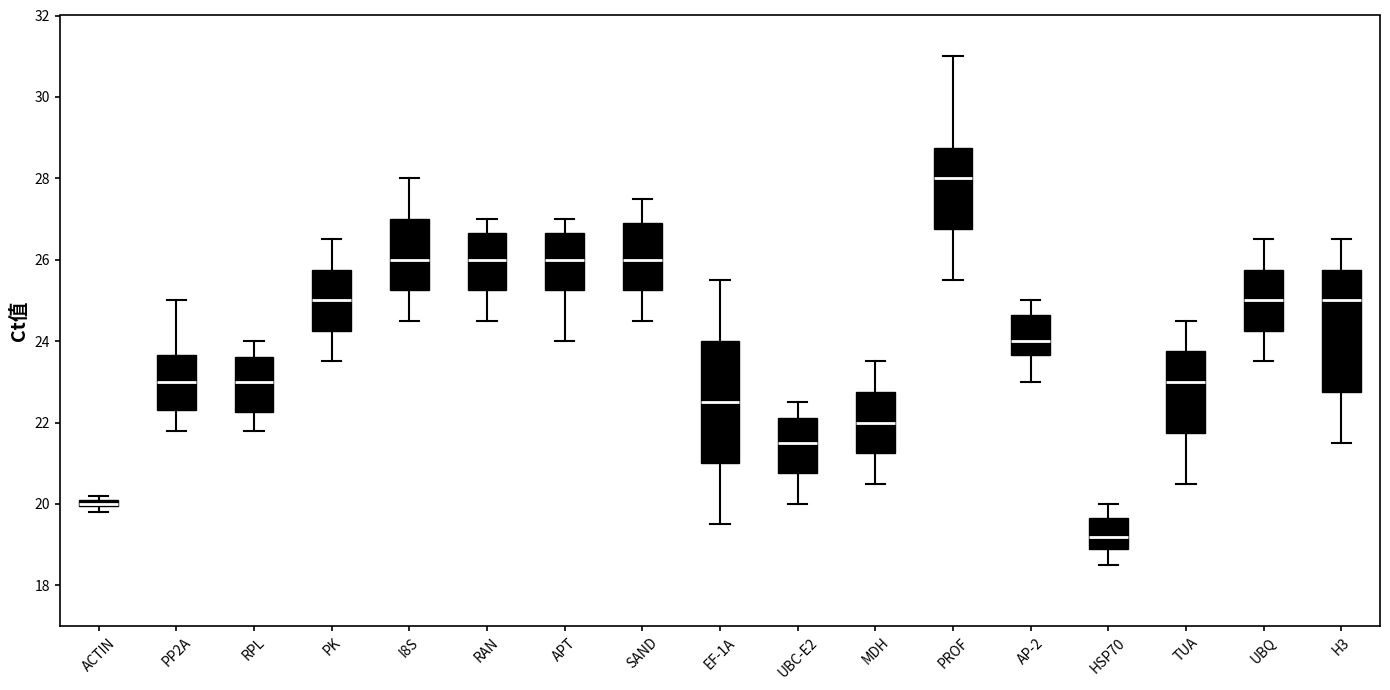

Where is the lower edge of the box for H3 on the y-axis? The values are not printed on the chart, so give them approximately, as read against the axis.

22.8